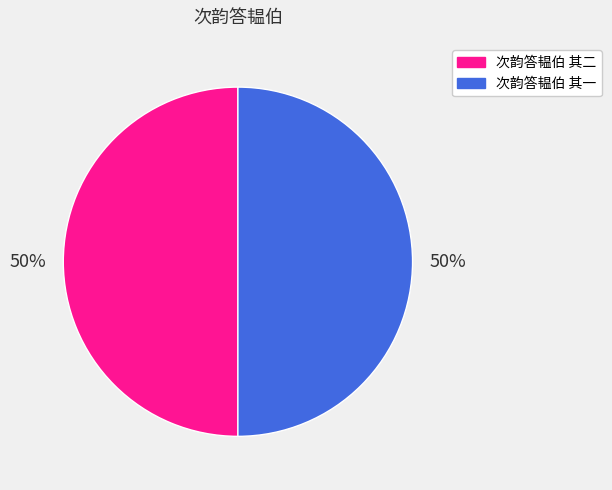

What is the ratio of the value at 次韵答韫伯 其二 to the value at 次韵答韫伯 其一?

1.0